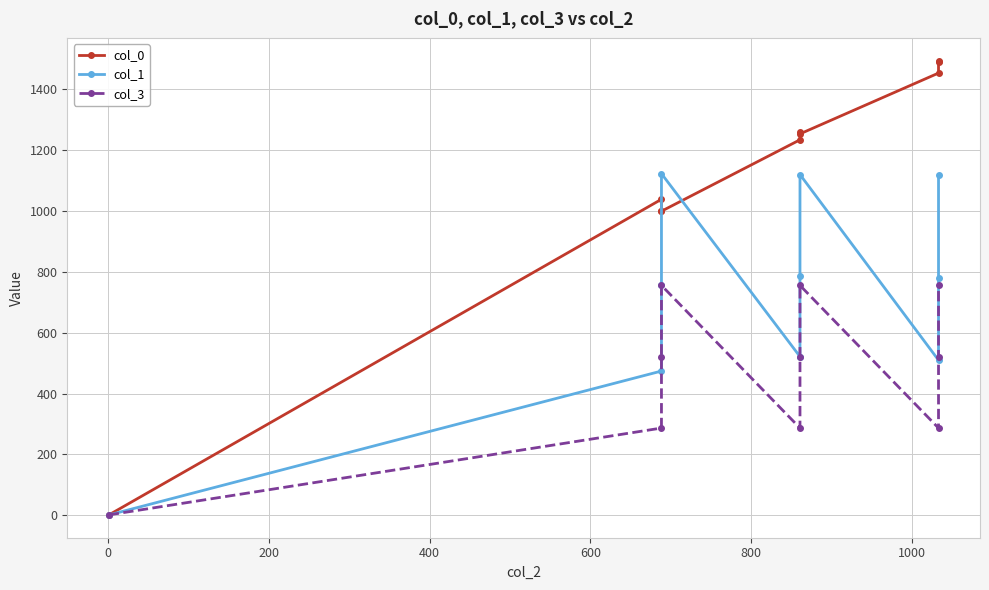

Reading left to right, what are all the values shown in this chart?

col_0: 0.7	1038.7	1001.5	999.5	1234.3	1259.4	1253.7	1453.6	1490.1	1494.6
col_1: 0.6	474.0	757.6	1122.9	521.4	787.1	1119.9	509.7	778.8	1119.1
col_3: 1.0	286.5	521.0	755.5	286.5	521.0	755.5	286.5	521.0	755.5